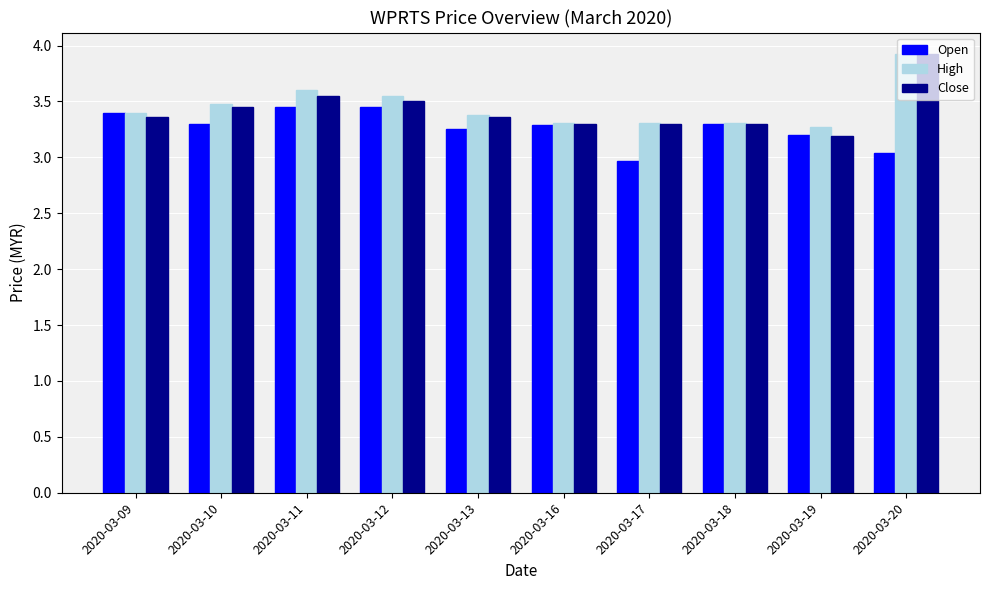

Is it true that High equals 1.5 at 2020-03-12?

False